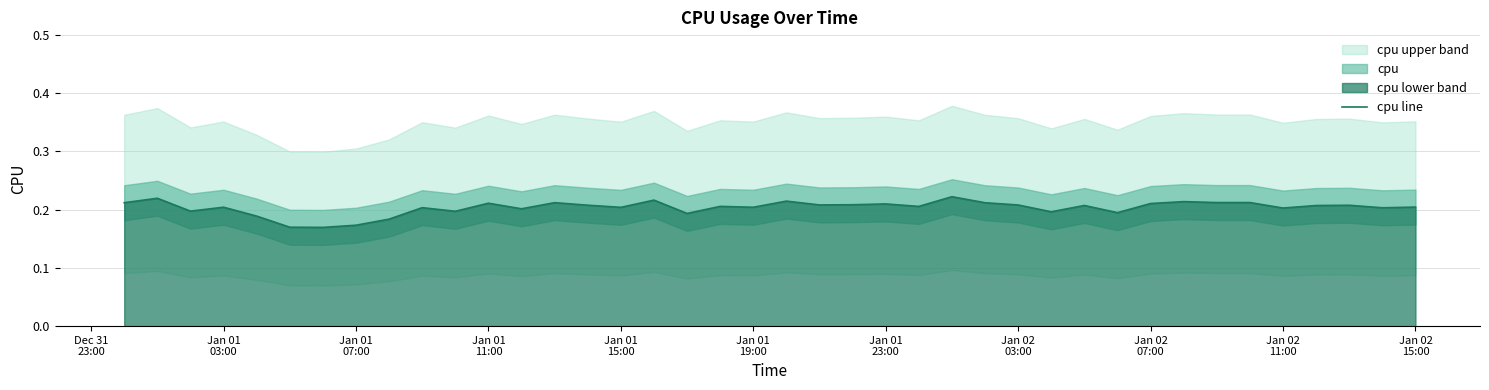

Reading left to right, what are all the values shown in this chart?

0.2	0.2	0.2	0.2	0.2	0.2	0.2	0.2	0.2	0.2	0.2	0.2	0.2	0.2	0.2	0.2	0.2	0.2	0.2	0.2	0.2	0.2	0.2	0.2	0.2	0.2	0.2	0.2	0.2	0.2	0.2	0.2	0.2	0.2	0.2	0.2	0.2	0.2	0.2	0.2